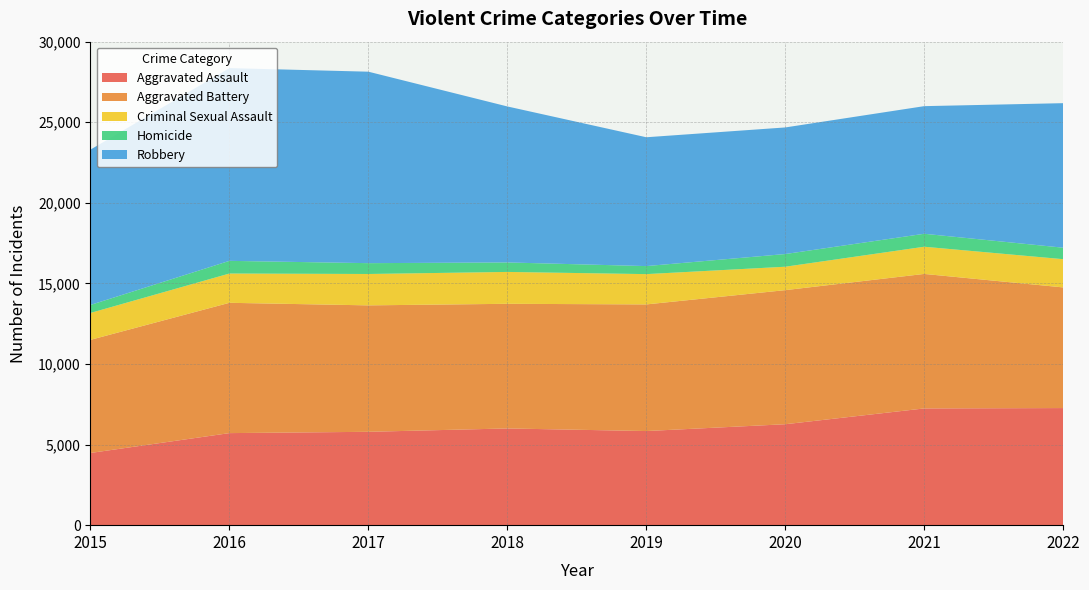

Reading right to left, extract all data points from this chart.

Aggravated Assault: 2022=7266	2021=7243	2020=6263	2019=5840	2018=6001	2017=5793	2016=5712	2015=4480
Aggravated Battery: 2022=7486	2021=8346	2020=8320	2019=7857	2018=7734	2017=7845	2016=8085	2015=7018
Criminal Sexual Assault: 2022=1752	2021=1687	2020=1453	2019=1880	2018=1978	2017=1947	2016=1817	2015=1670
Homicide: 2022=712	2021=804	2020=787	2019=498	2018=589	2017=672	2016=786	2015=496
Robbery: 2022=8968	2021=7919	2020=7855	2019=7994	2018=9679	2017=11880	2016=11960	2015=9638